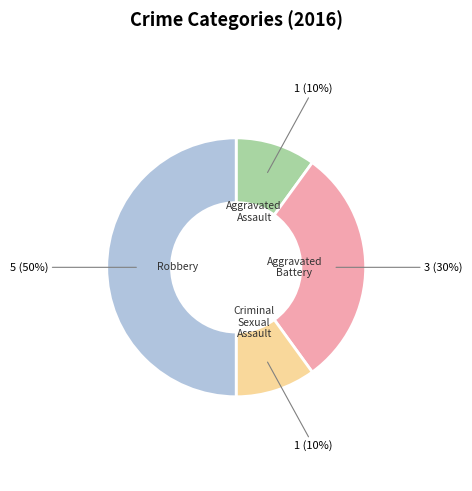

Combined, do Criminal Sexual Assault and Aggravated Assault account for over 50%?

No